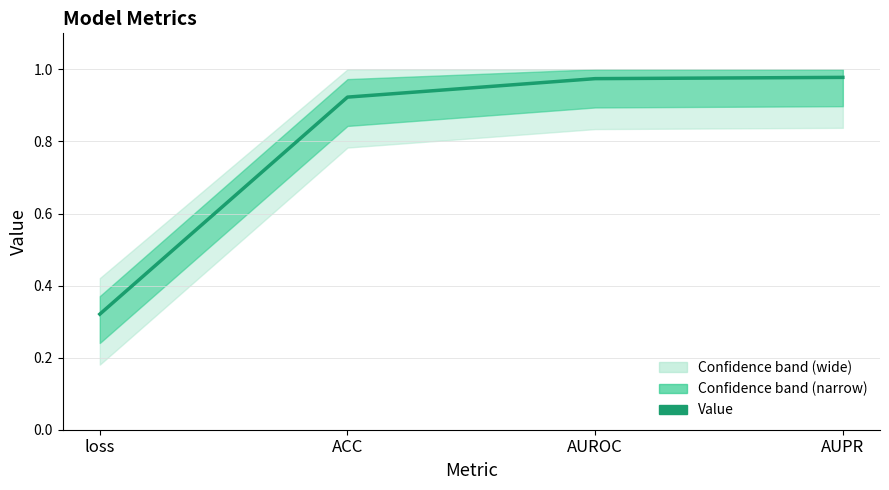

What is the maximum value shown in the chart?

1.0